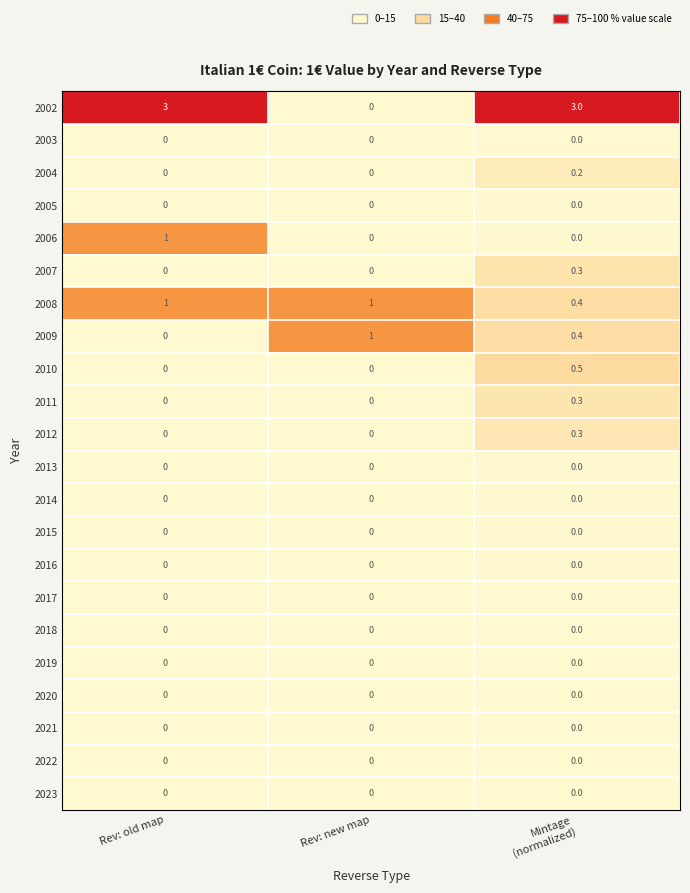

Which series has the largest total across all categories?

2002